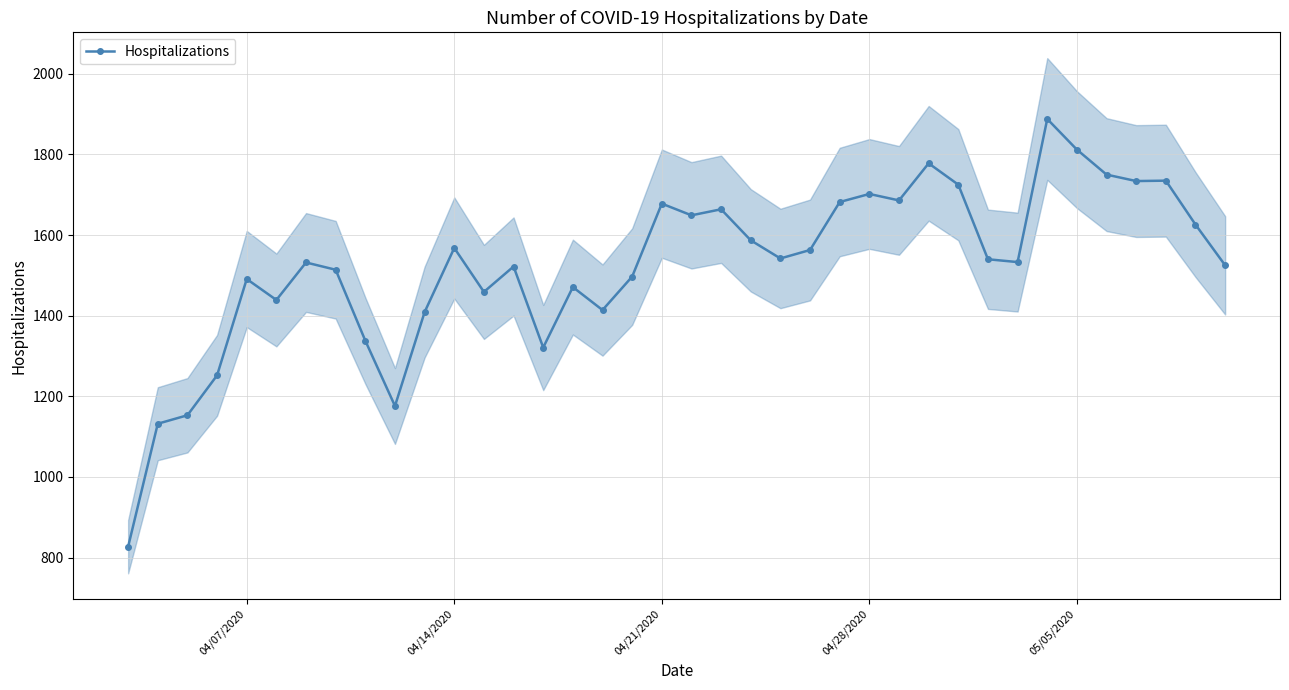

How many points are higher than both their immediate neighbors (excluding endpoints)?

11